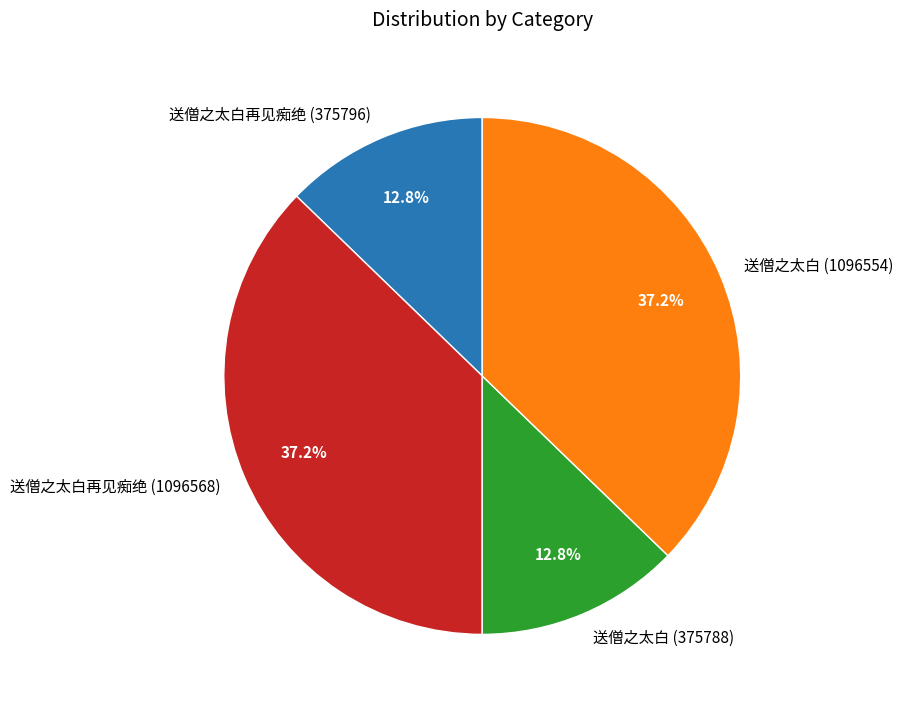

What portion of the pie excludes 送僧之太白 (375788)?

87.2%